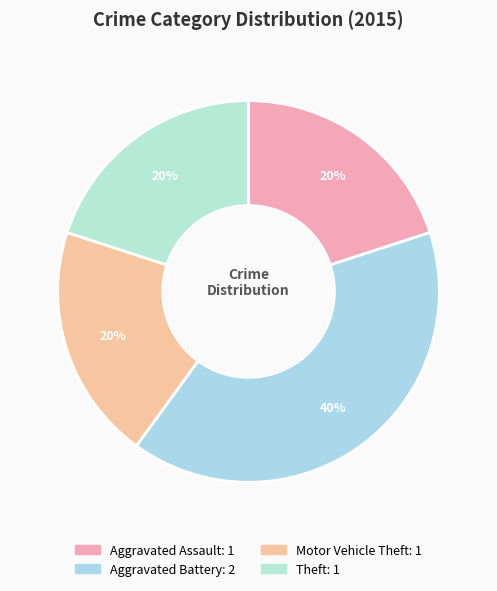

What is the smallest slice in the pie chart?

Aggravated Assault